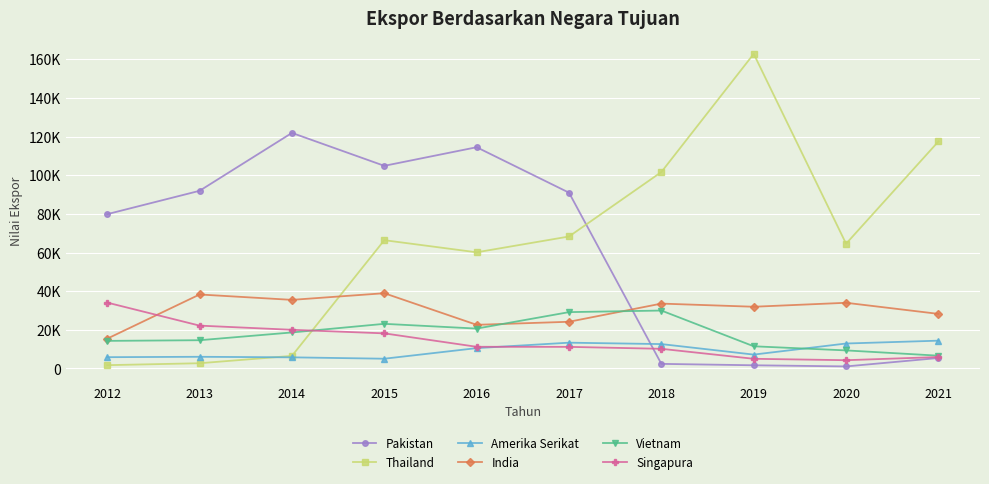

What is the approximate value of Singapura at 2012?

34087.6